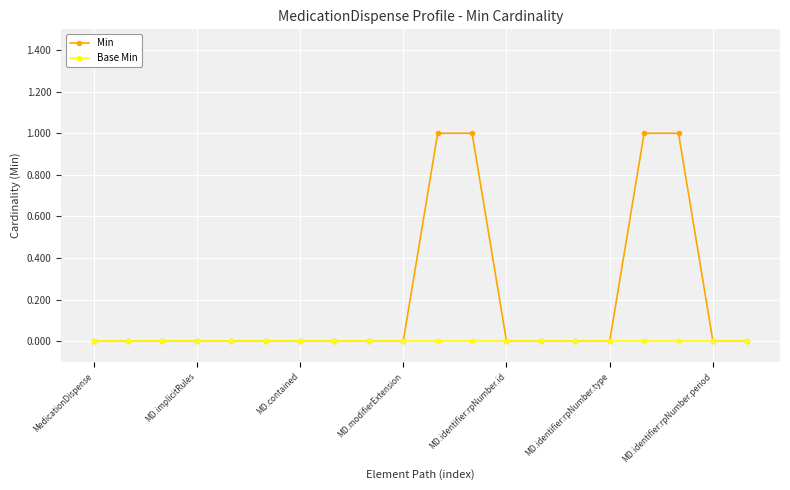

Rank the series by their average value, from highest to lowest.

Min, Base Min